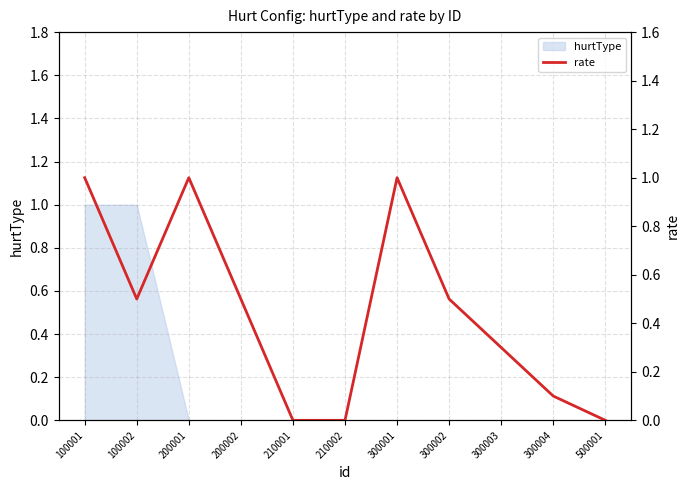

What is the difference between the values at 300001 and 100002?

0.5